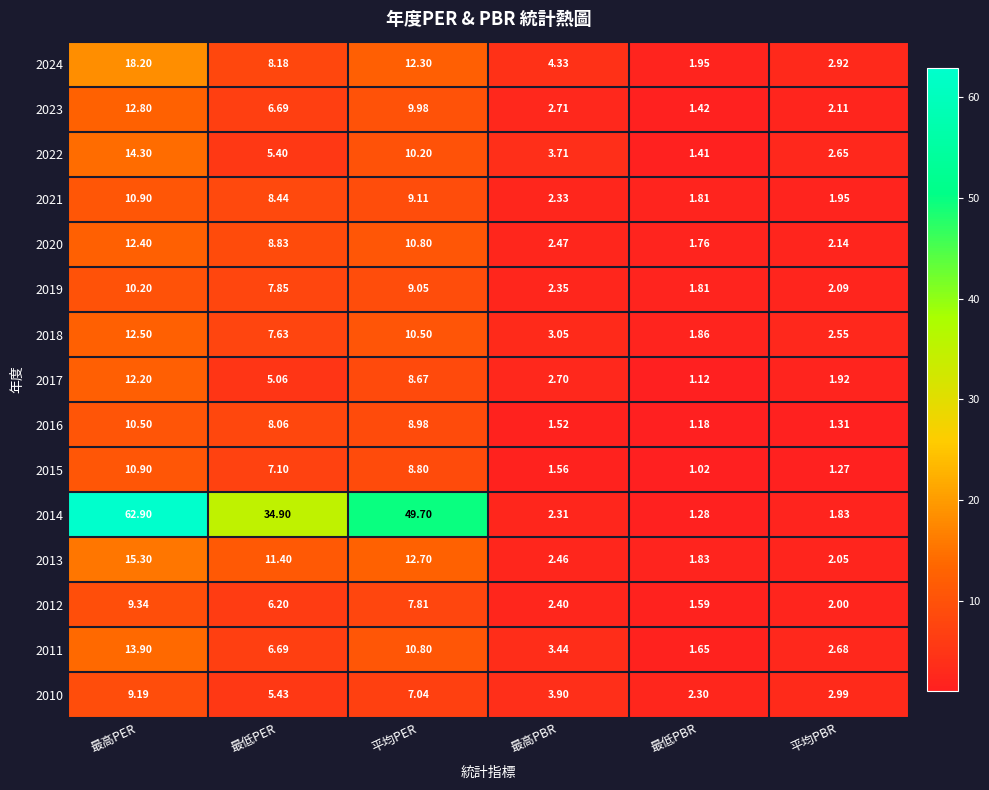

At which label does 2019 first exceed 7?

最高PER